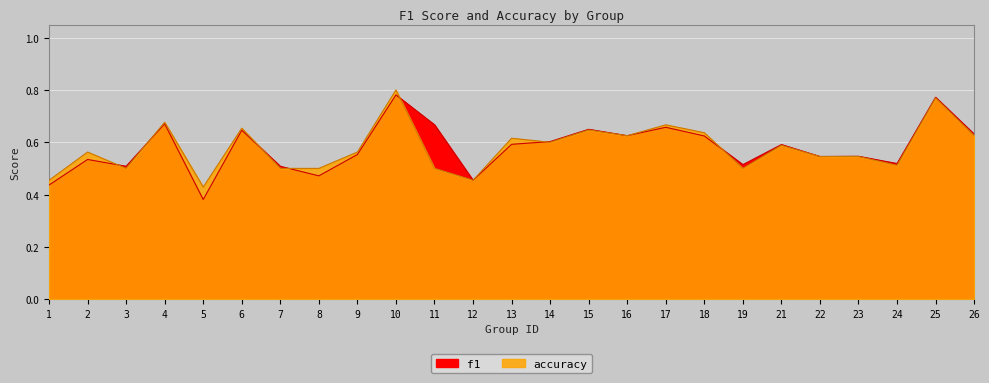

Is it true that f1 equals 0.6 at 18?

True